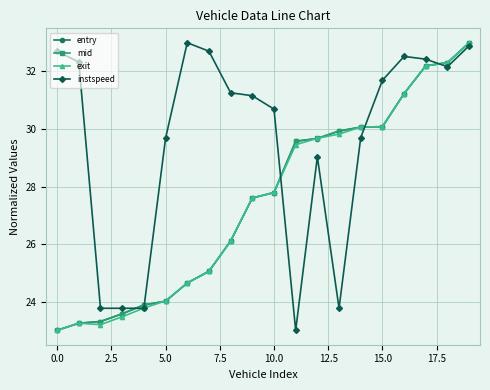

What is the value of the entry point at the 5th from the left?

23.9